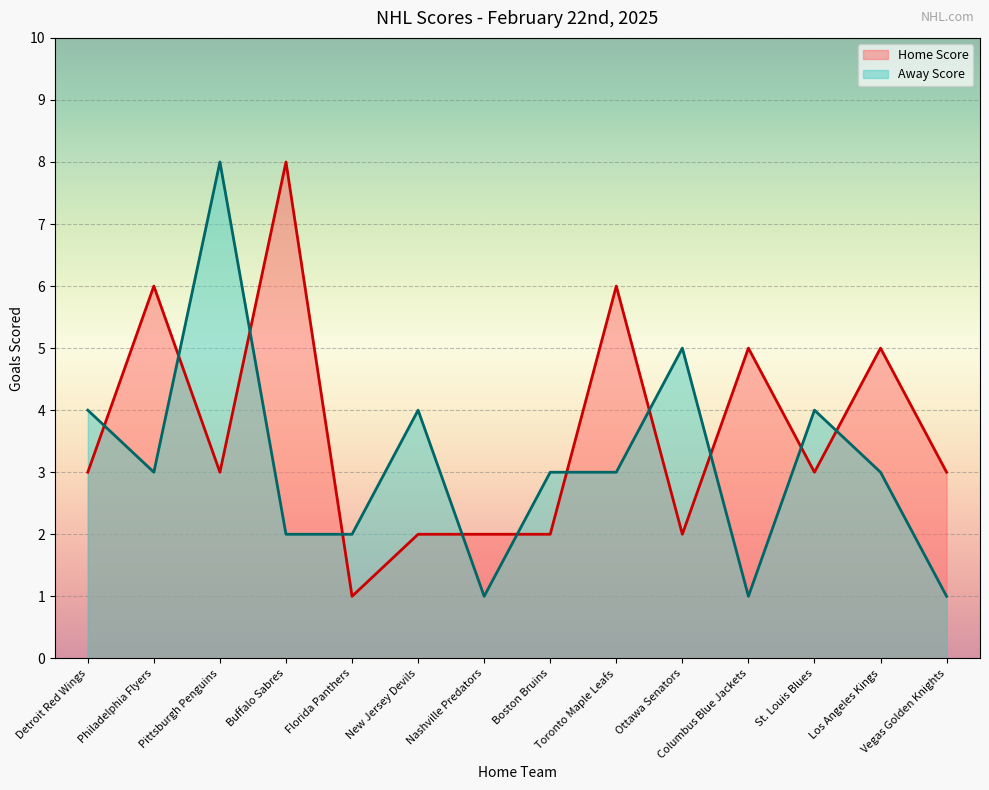

At which category does the data reach its first local peak?

Philadelphia Flyers